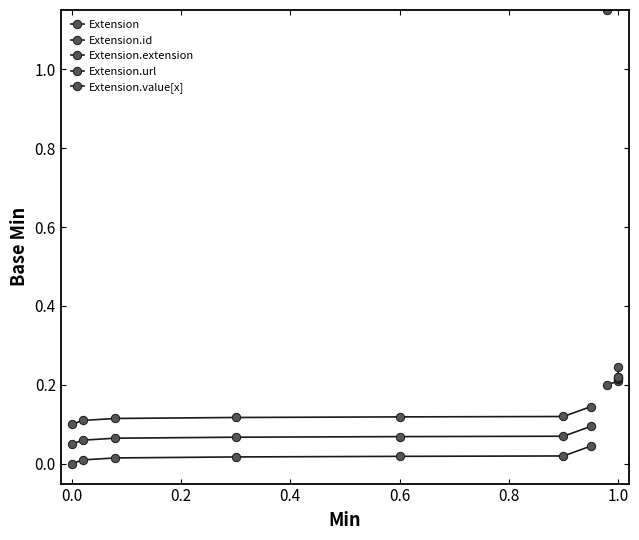

True or false: Extension and Extension.extension cross at least once.

False